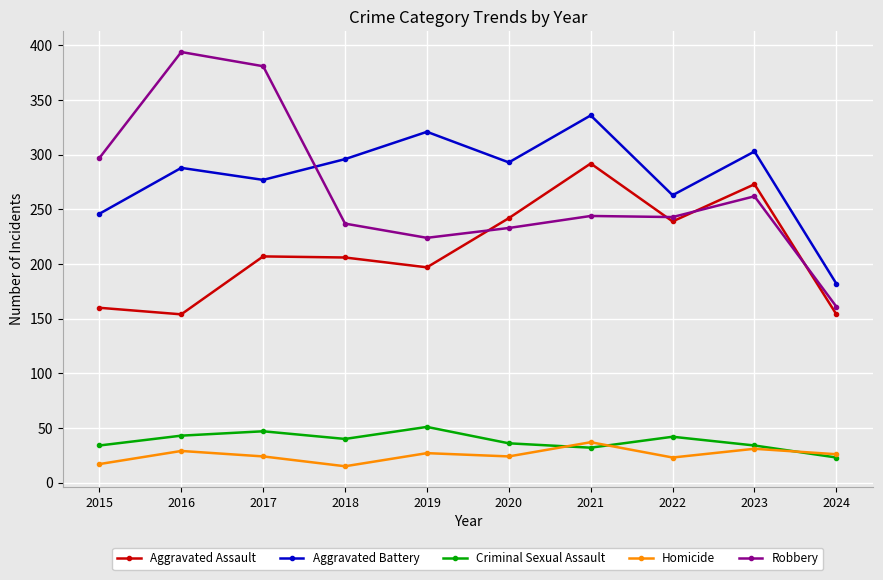

What is the value of the Aggravated Battery point at the 7th from the left?

336